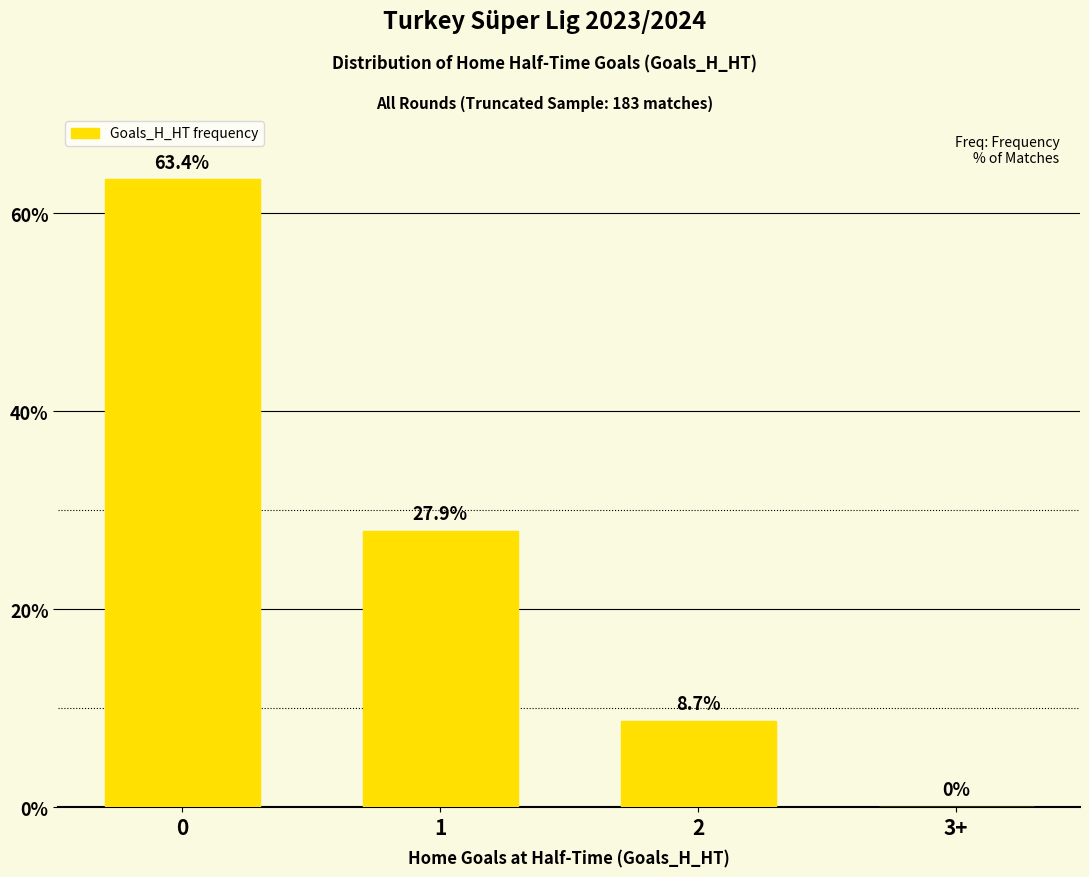

Reading right to left, transcribe all the data shown in this chart.

3+=0.0	2=8.7	1=27.9	0=63.4